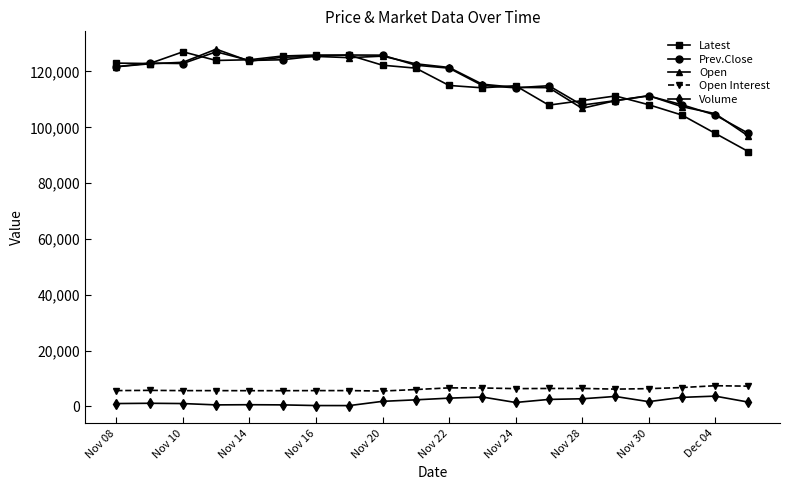

True or false: Volume has more than 2 points higher than both neighbors.

True